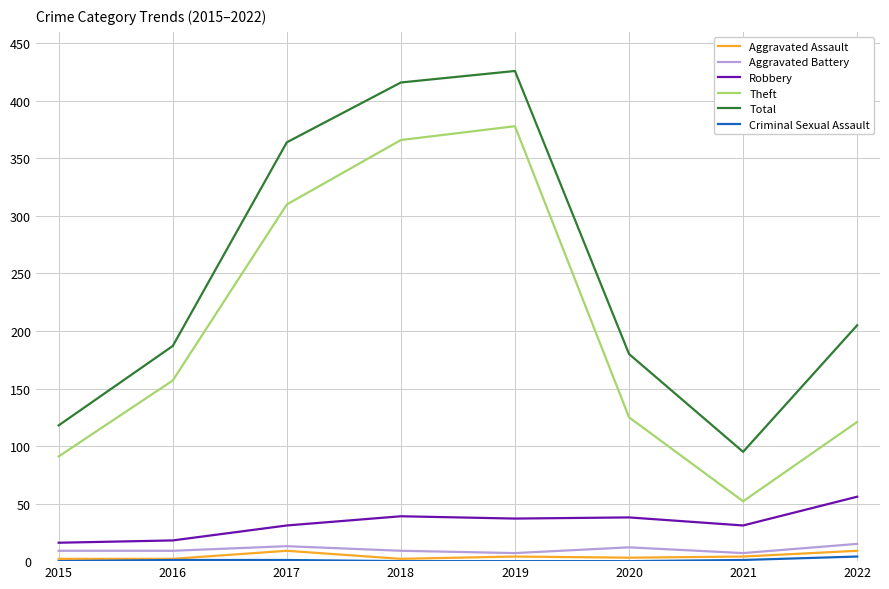

Read the Theft value at 2018.

366